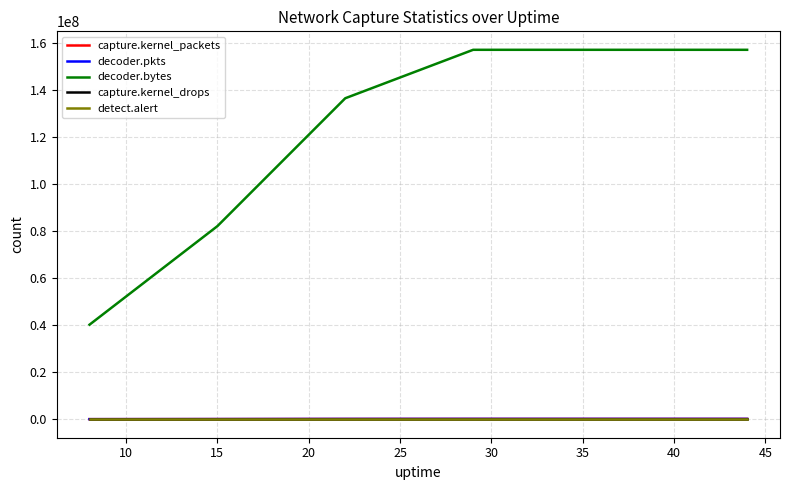

What is the maximum value shown in the chart?

157287151